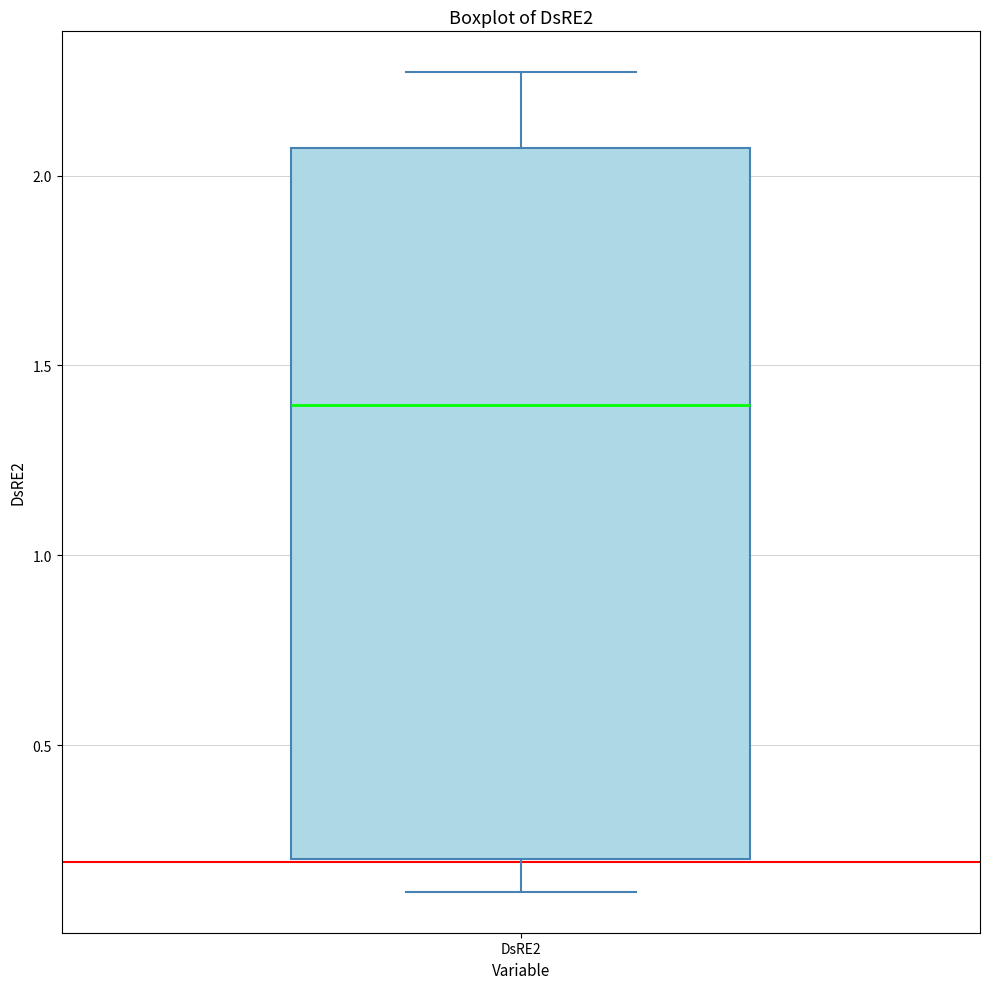

Where does the lower whisker of the box for DsRE2 end on the y-axis? The values are not printed on the chart, so give them approximately, as read against the axis.

0.10